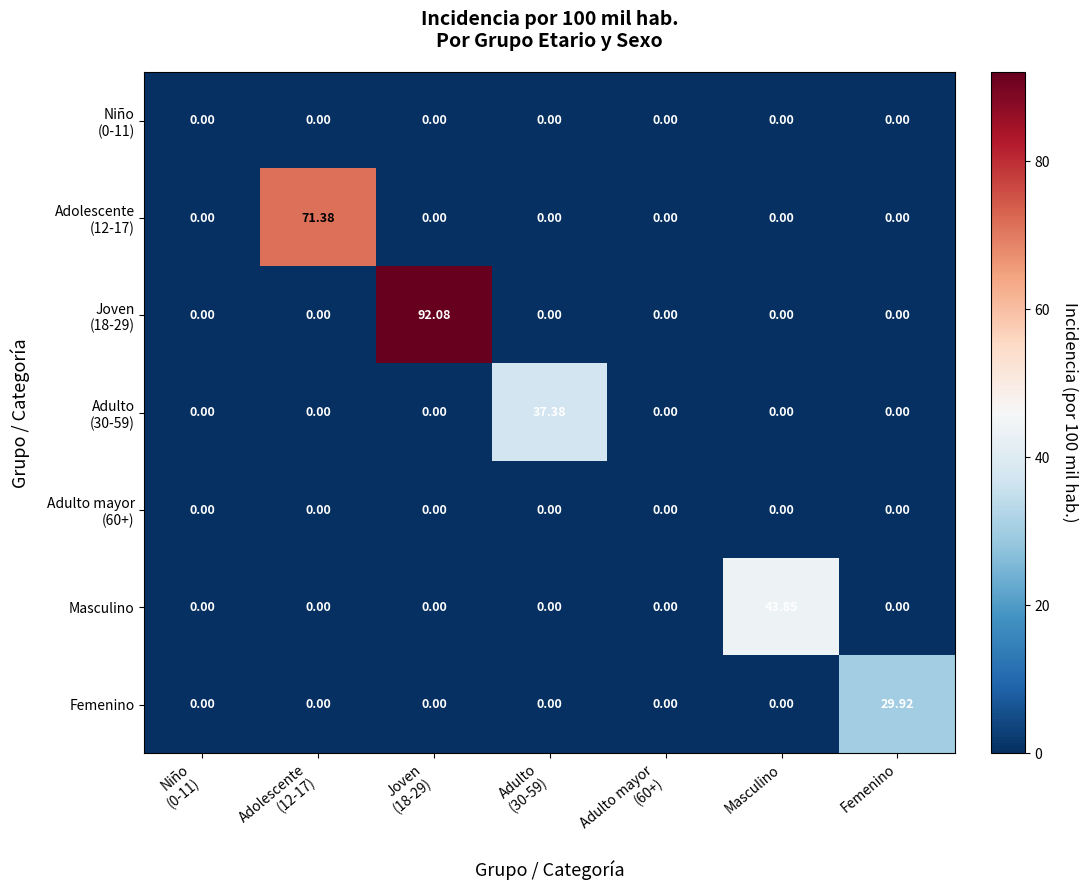

Which series has the largest range (max minus min)?

Joven (18-29)